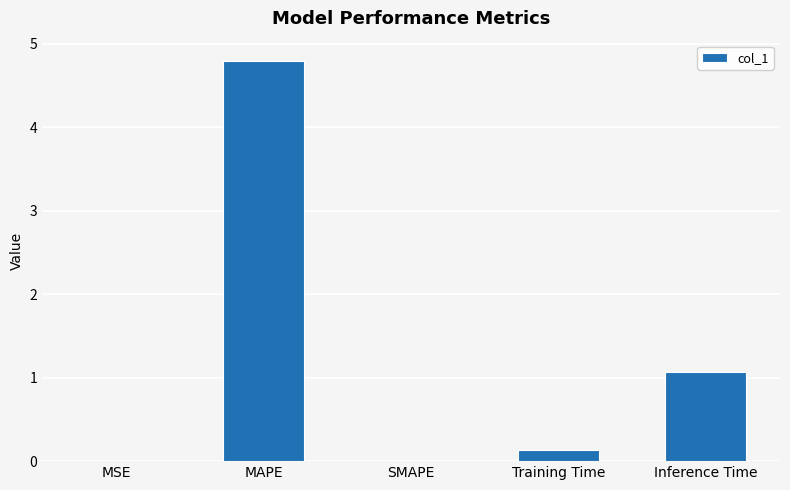

At which label is the value closest to 2?

Inference Time